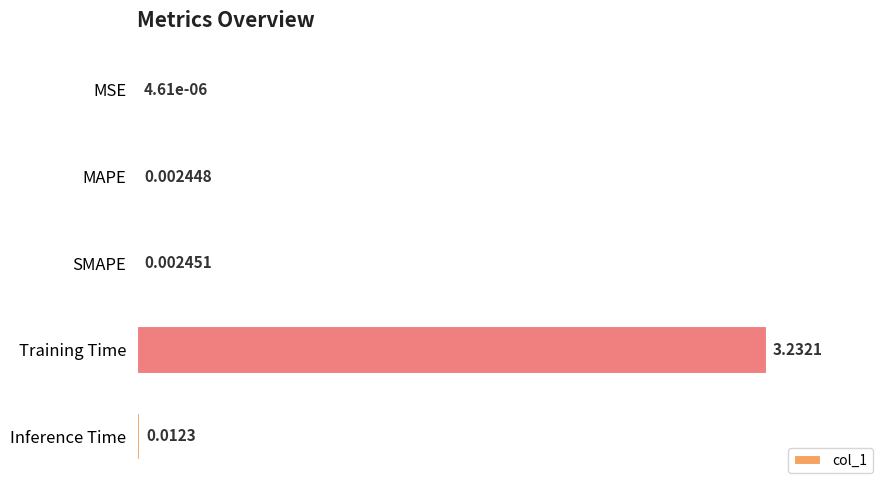

Which has a higher value, Inference Time or MAPE?

Inference Time